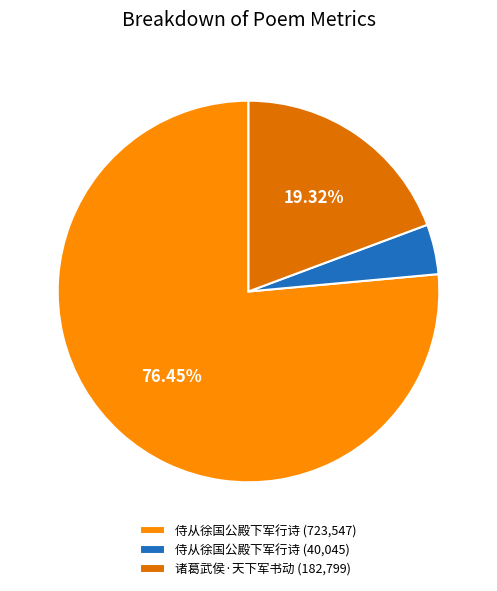

Is the sum of 侍从徐国公殿下军行诗 (40,045) and 诸葛武侯·天下军书动 (182,799) greater than half?

No